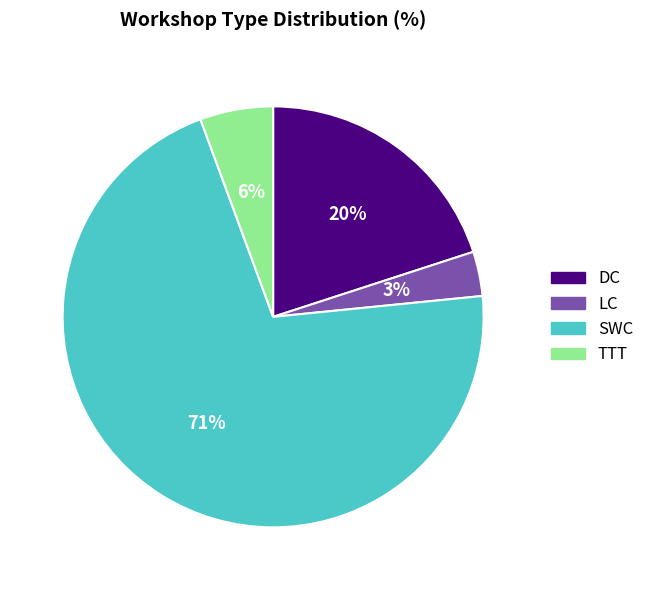

To the nearest percent, what is the difference between the largest and smallest slice percentages?

68%